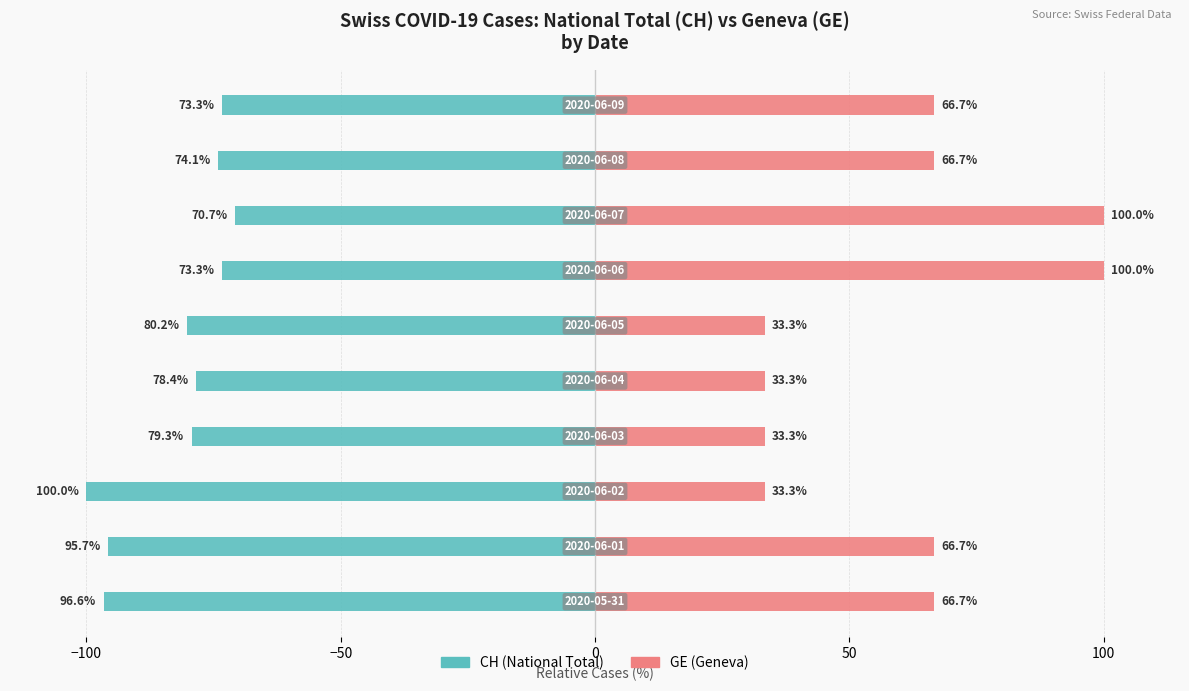

Read the GE (Geneva) value at −100.

66.7